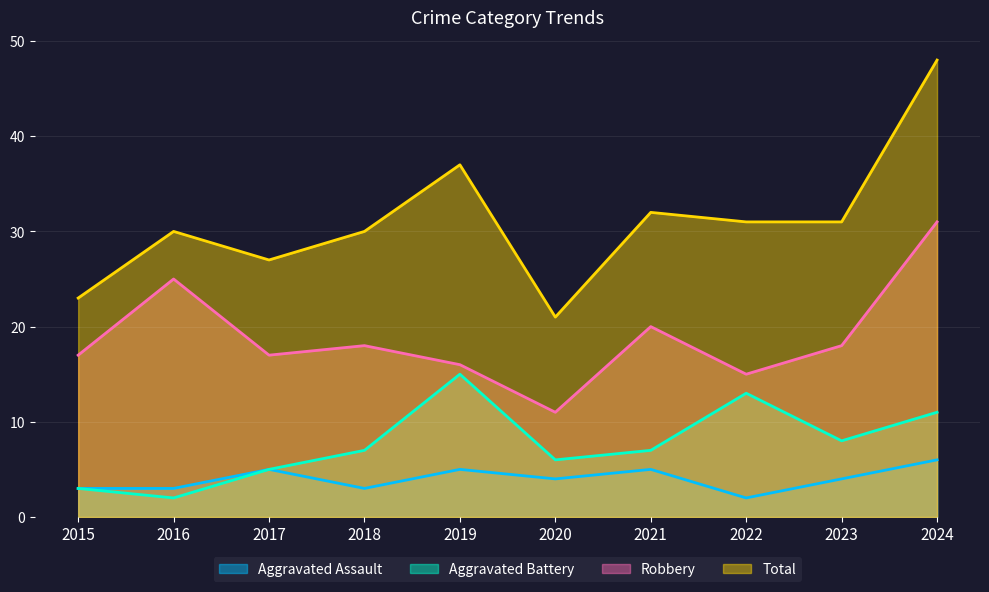

What is the average value of the Aggravated Battery series?

8